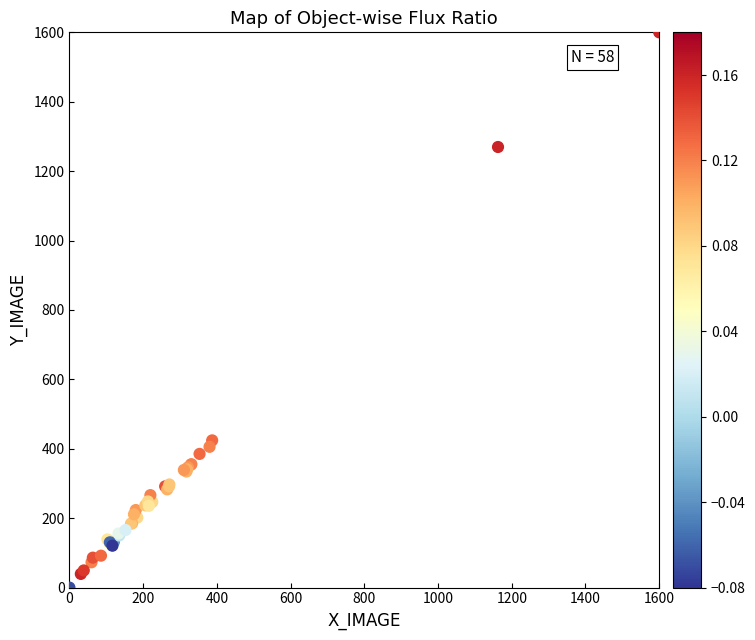

What Y value in the scatter plot is closest to 800?

424.2